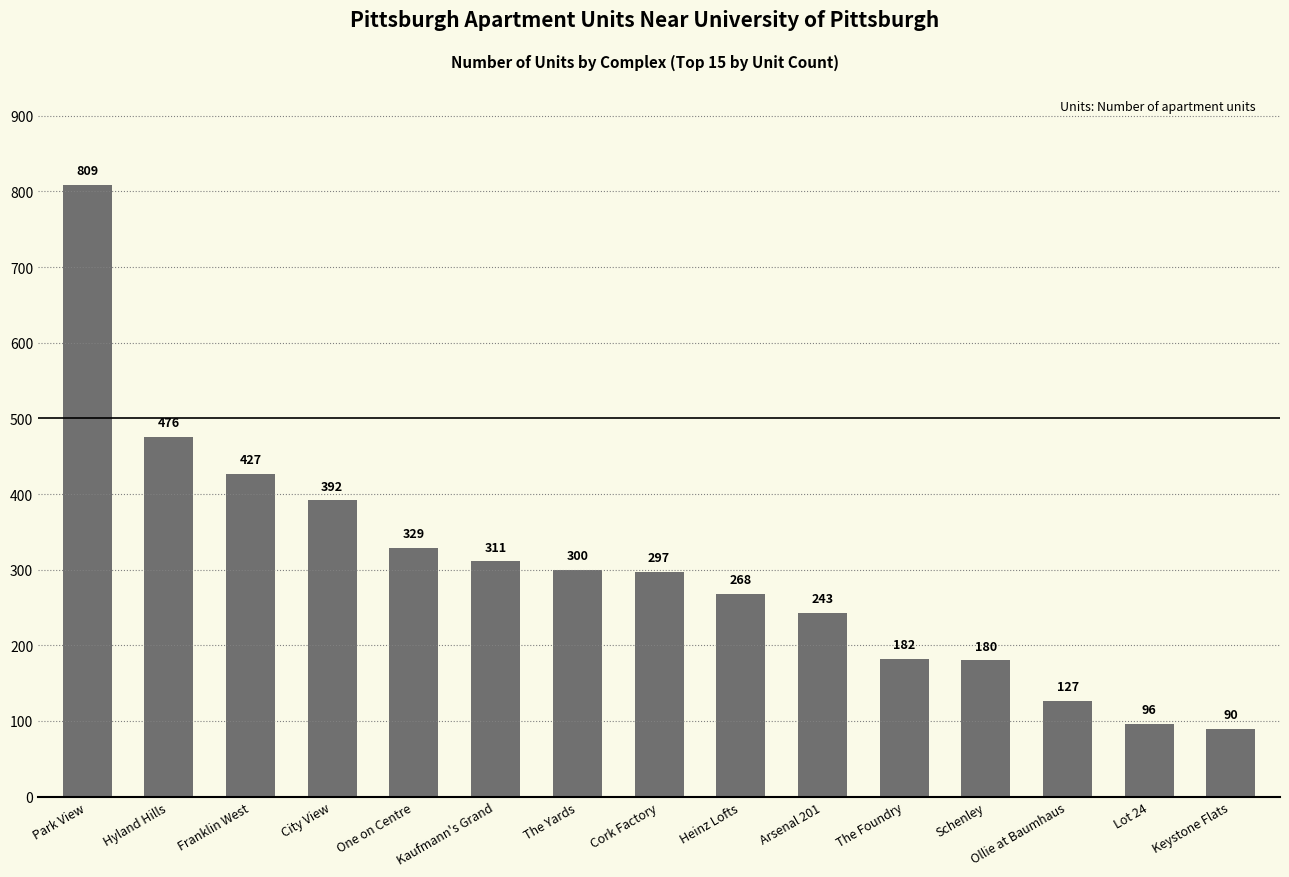

What is the maximum value shown in the chart?

809